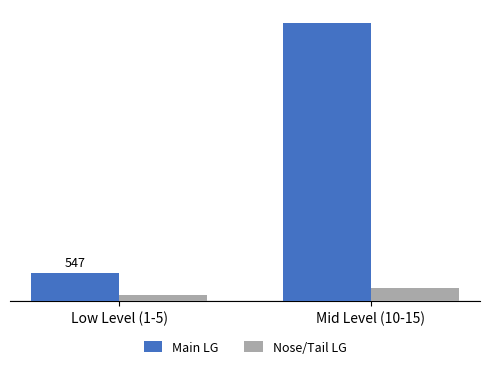

Which category has the lowest value in the Main LG series?

Low Level (1-5)